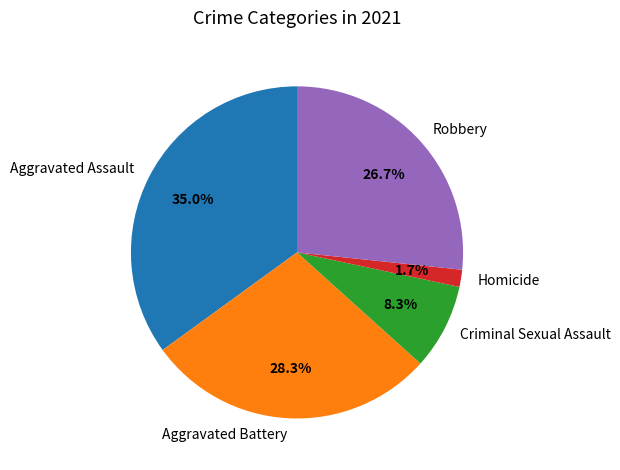

To the nearest percent, what is the combined percentage of Homicide and Robbery?

28%